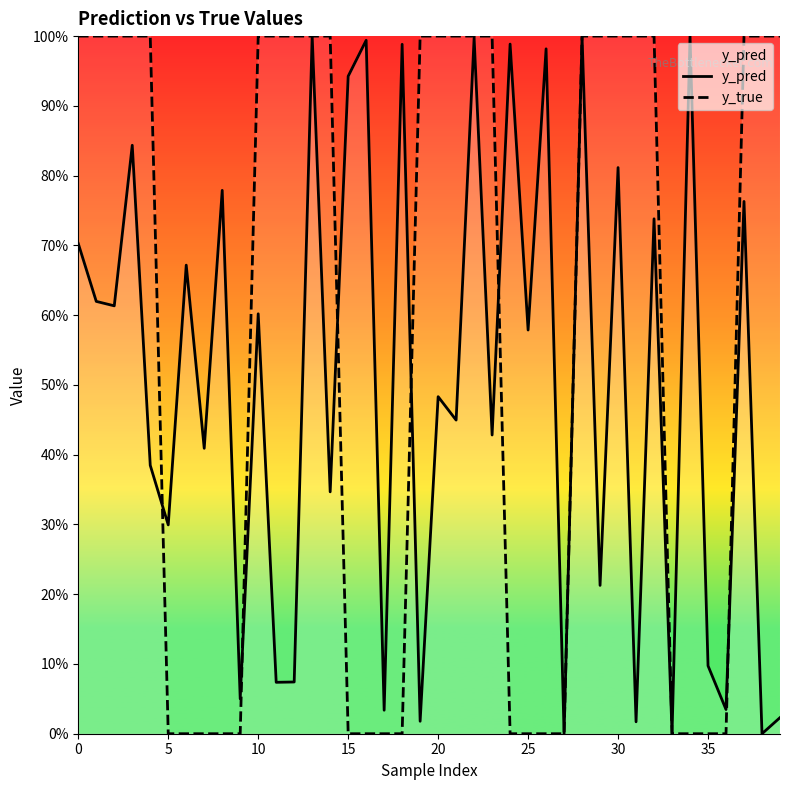

How many intersections are there between y_pred and y_true?

8